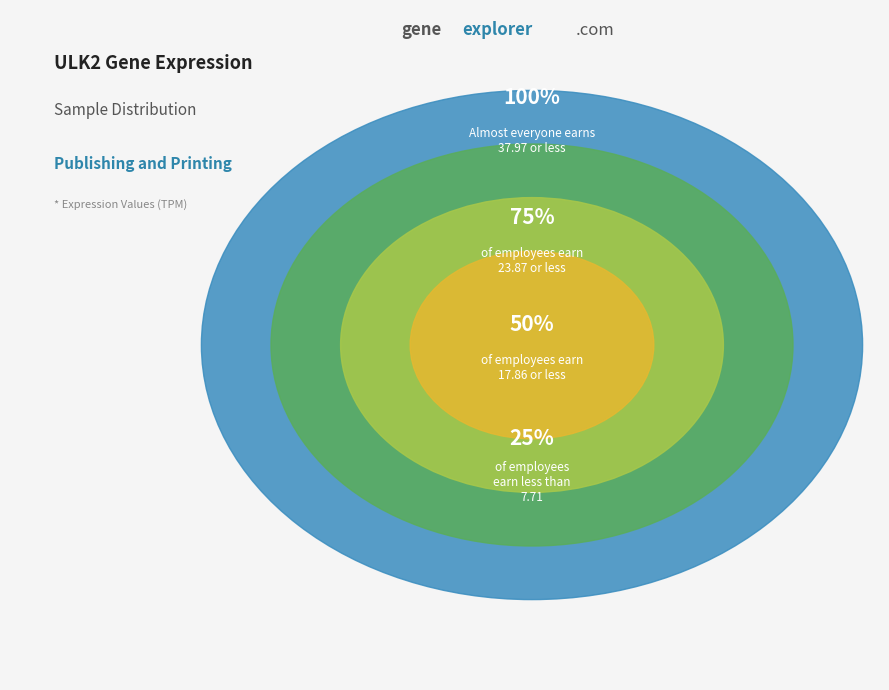

Is it true that 237983 is 1% of the pie?

False